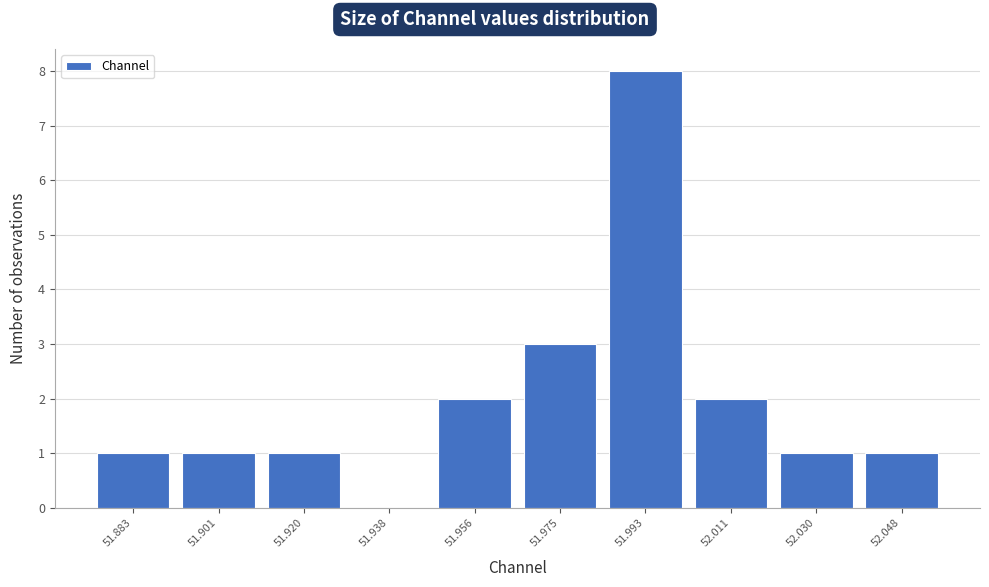

Reading left to right, transcribe all the data shown in this chart.

51.883=1	51.901=1	51.920=1	51.938=0	51.956=2	51.975=3	51.993=8	52.011=2	52.030=1	52.048=1